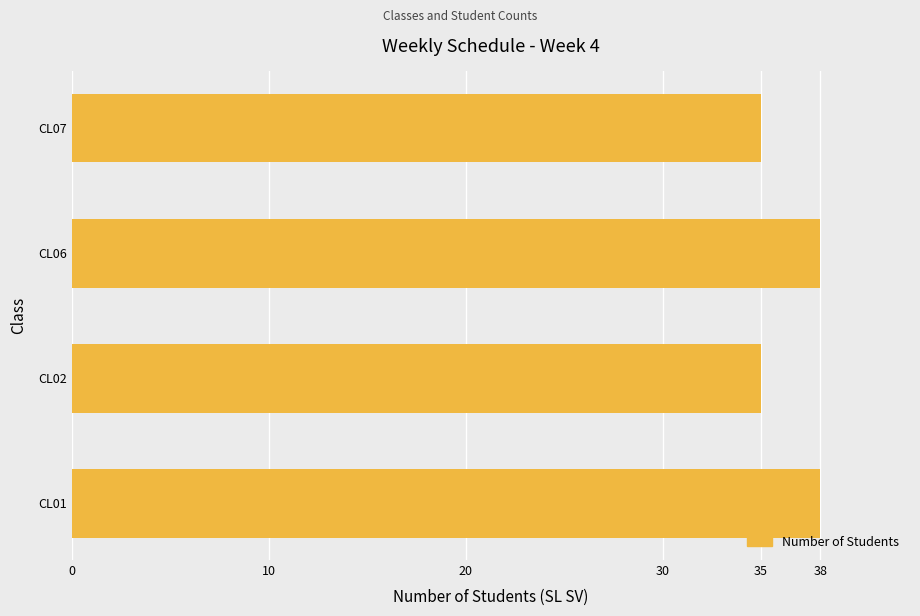

Reading bottom to top, transcribe all the data shown in this chart.

38	35	38	35